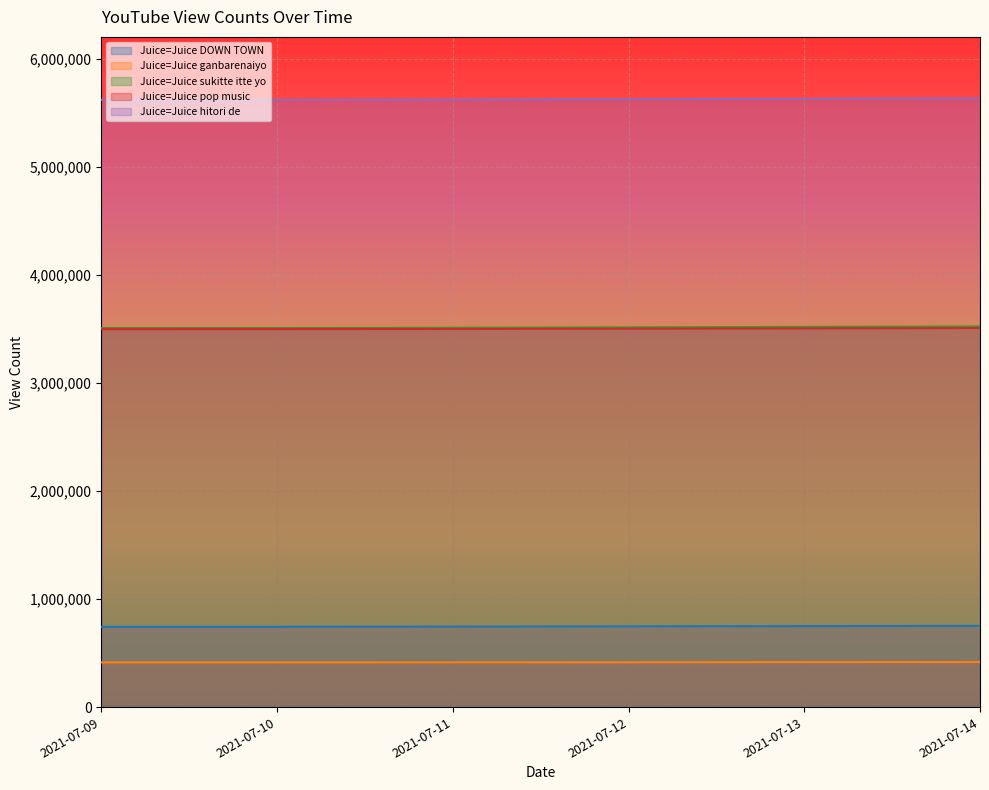

Which series has the largest total across all categories?

Juice=Juice hitori de